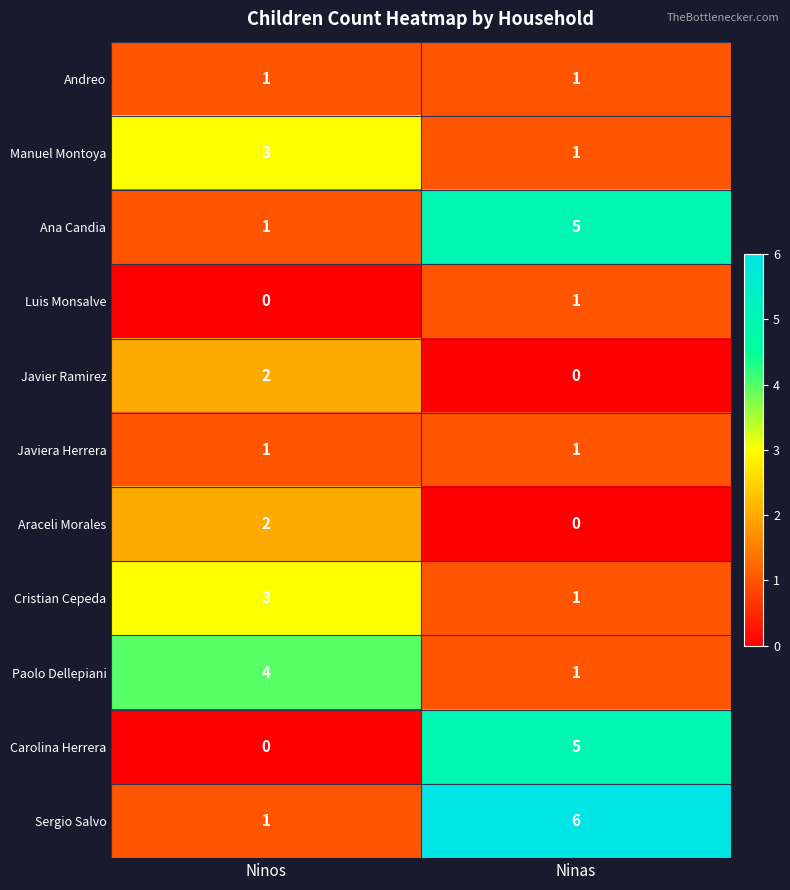

Read the Cristian Cepeda value at Ninos.

3